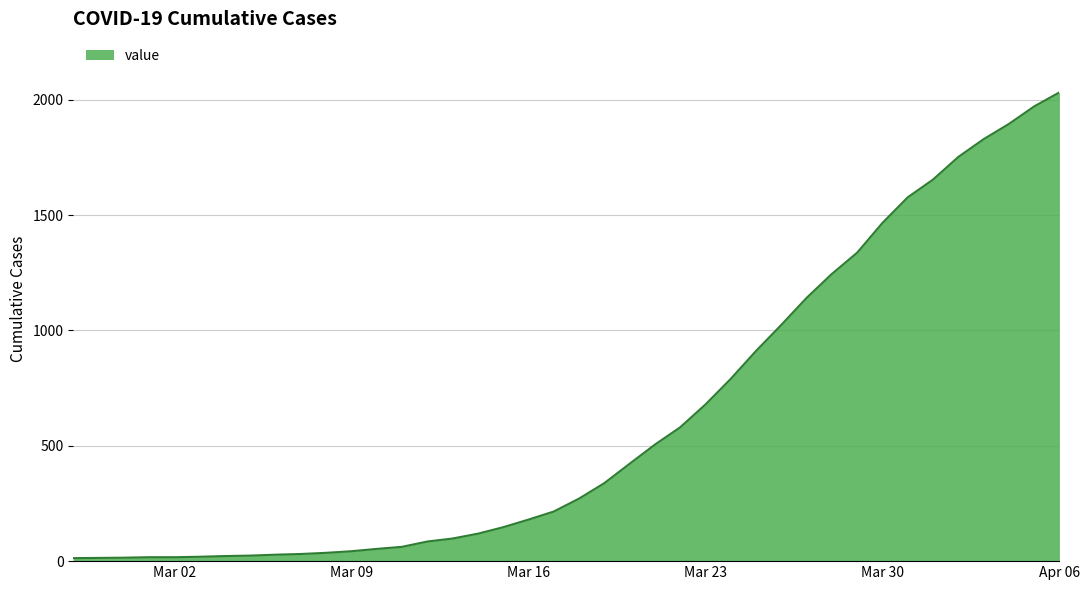

What is the greatest value displayed?

2032